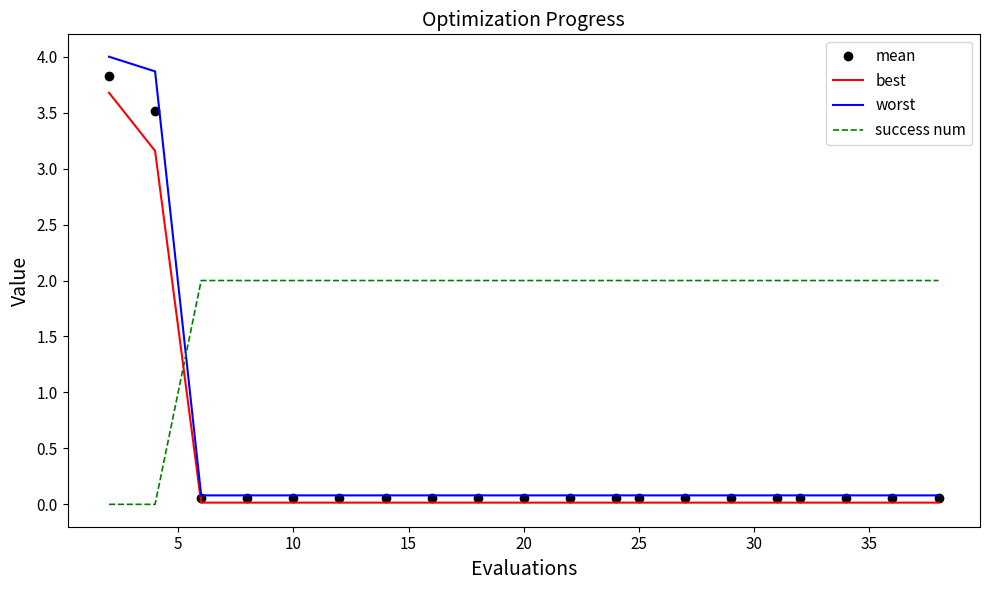

True or false: success num and worst intersect in this chart.

True